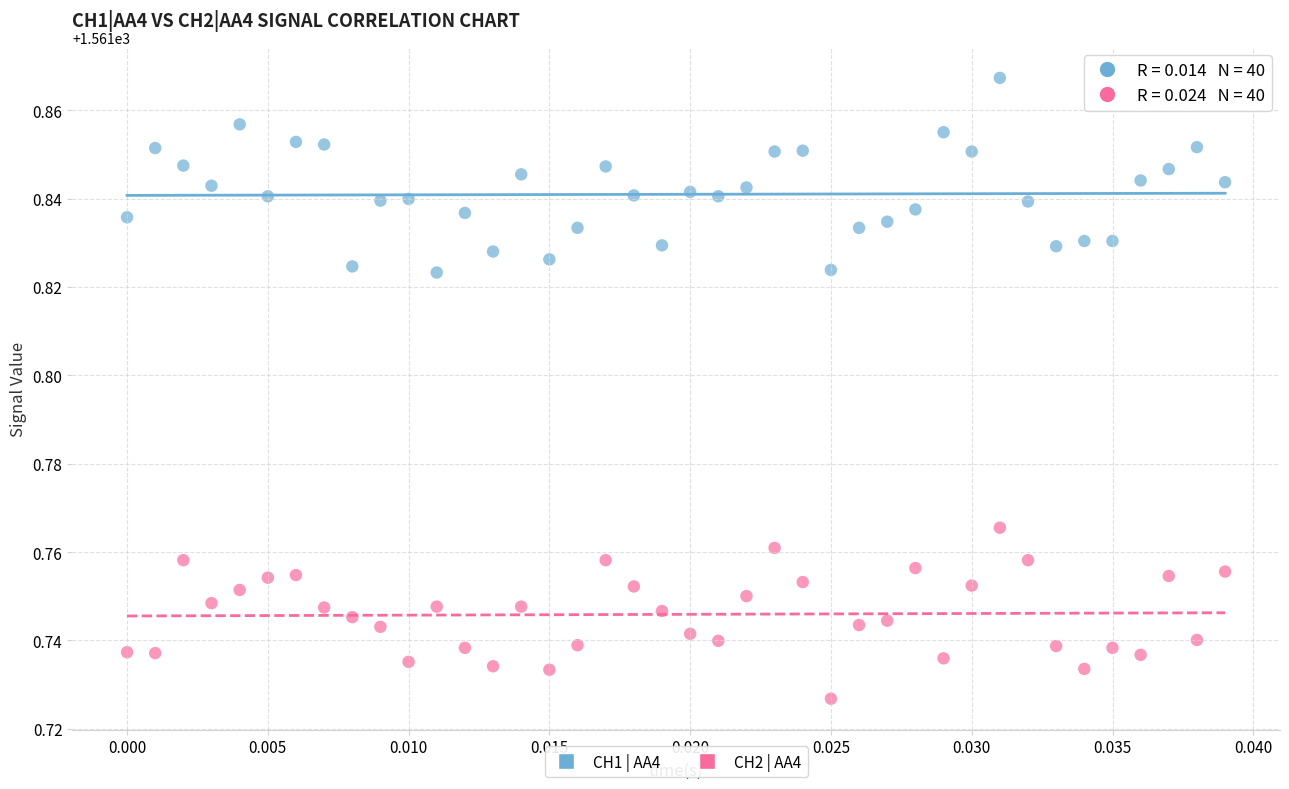

Which series contains the lowest Y value?

CH2 | AA4